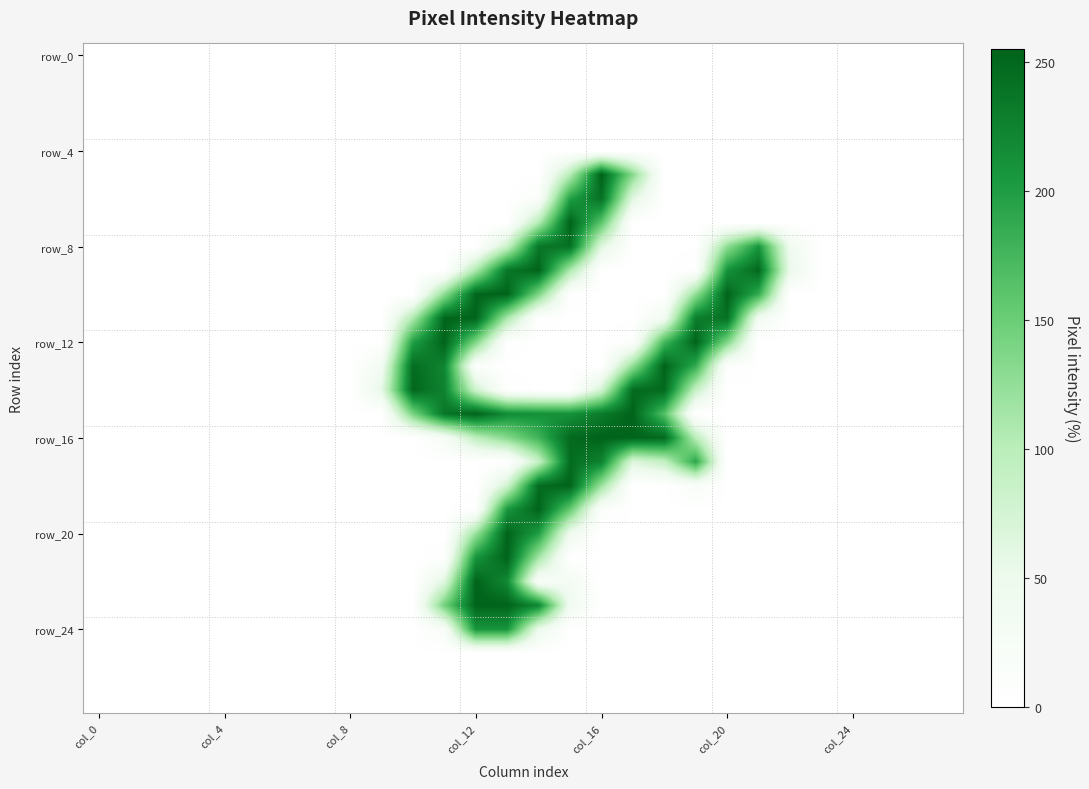

At which category is the sum across all series the highest?

13